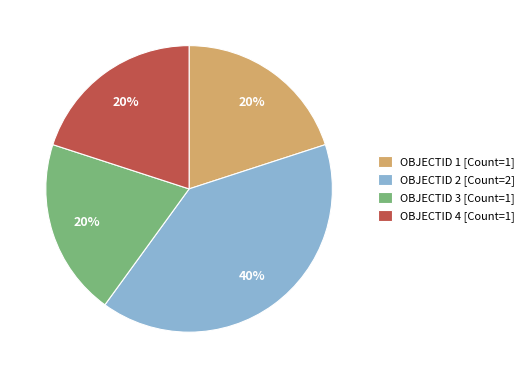

Is there any slice that represents more than half of the pie?

No